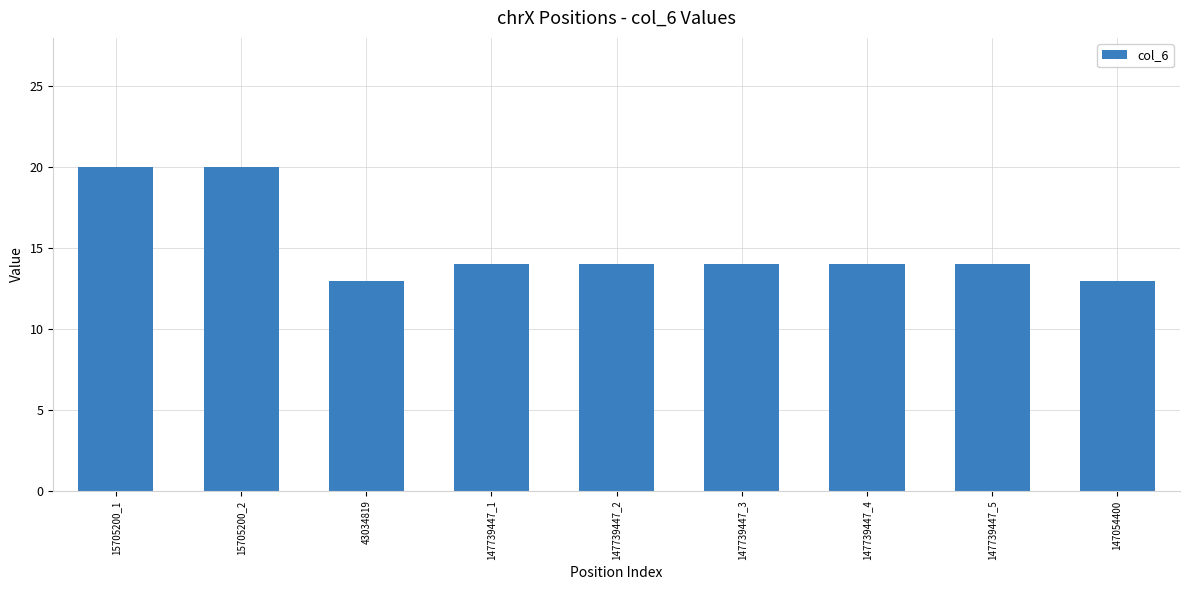

Does the chart contain stacked bars?

No